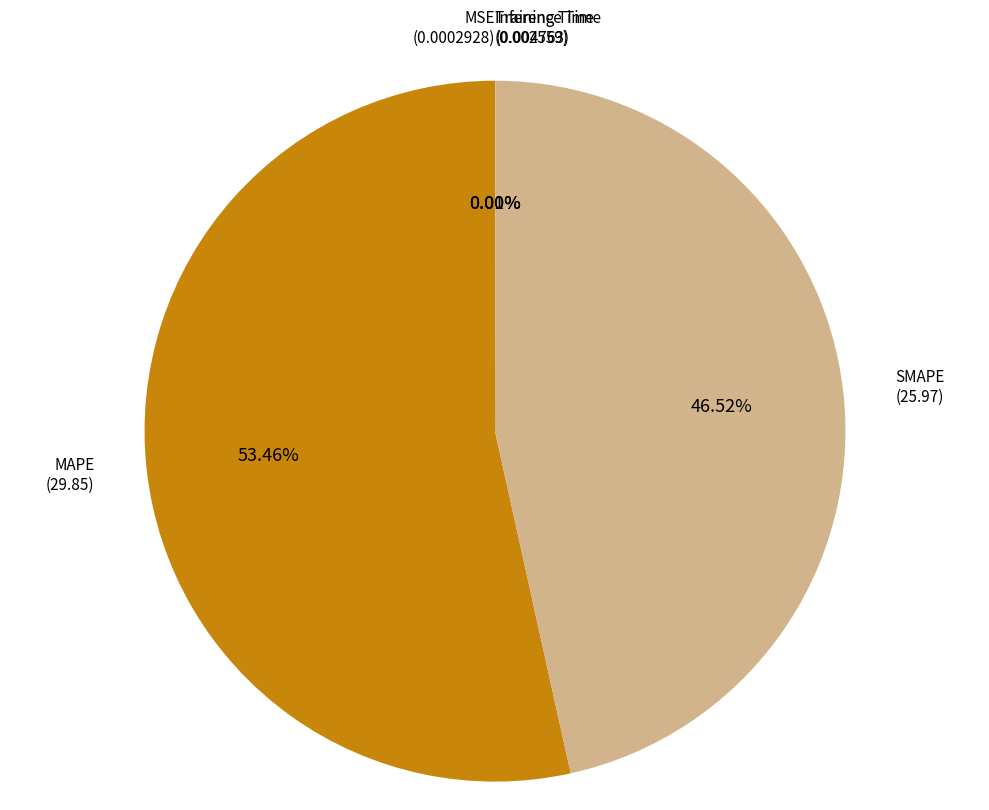

Do MAPE and SMAPE together represent more than half of the pie?

Yes